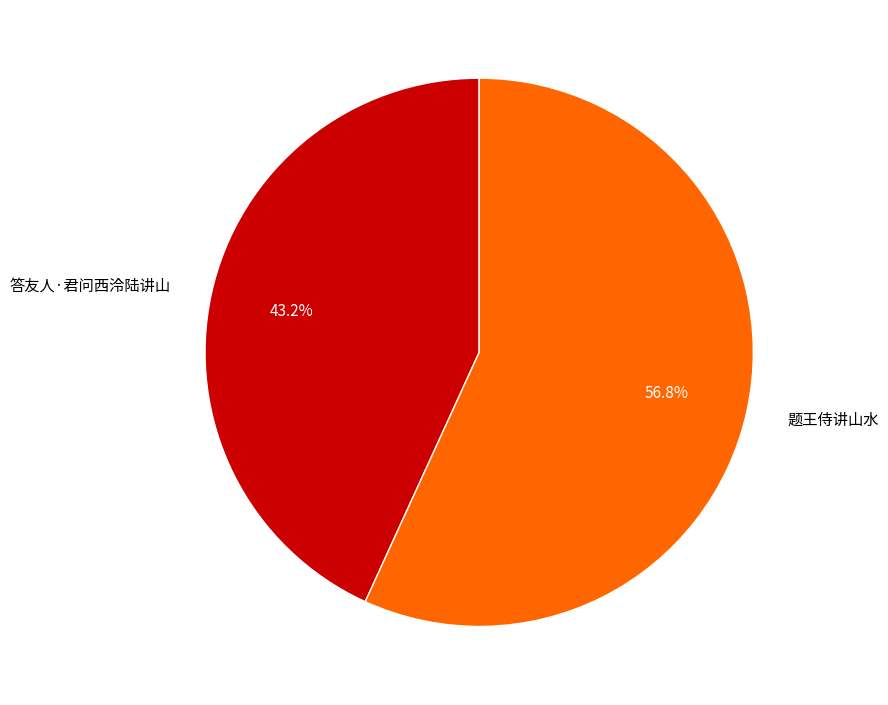

How many slices are in this pie chart?

2